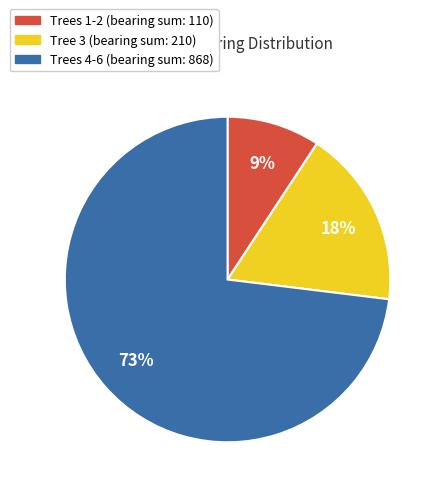

To the nearest percent, what is the difference between the largest and smallest slice percentages?

64%